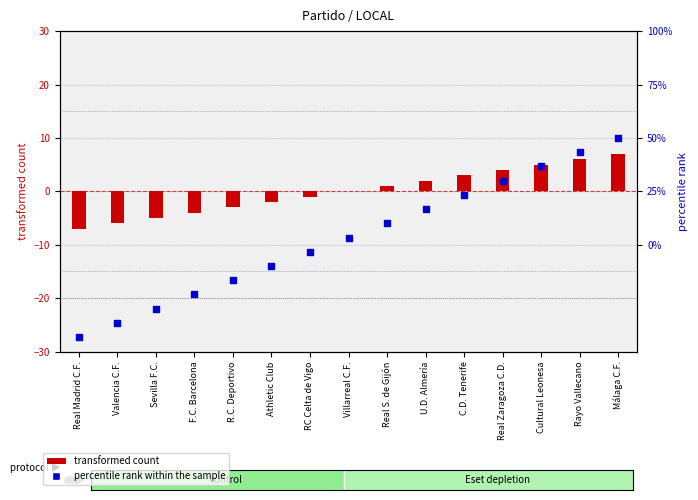

Which series has the largest total across all categories?

percentile rank within the sample